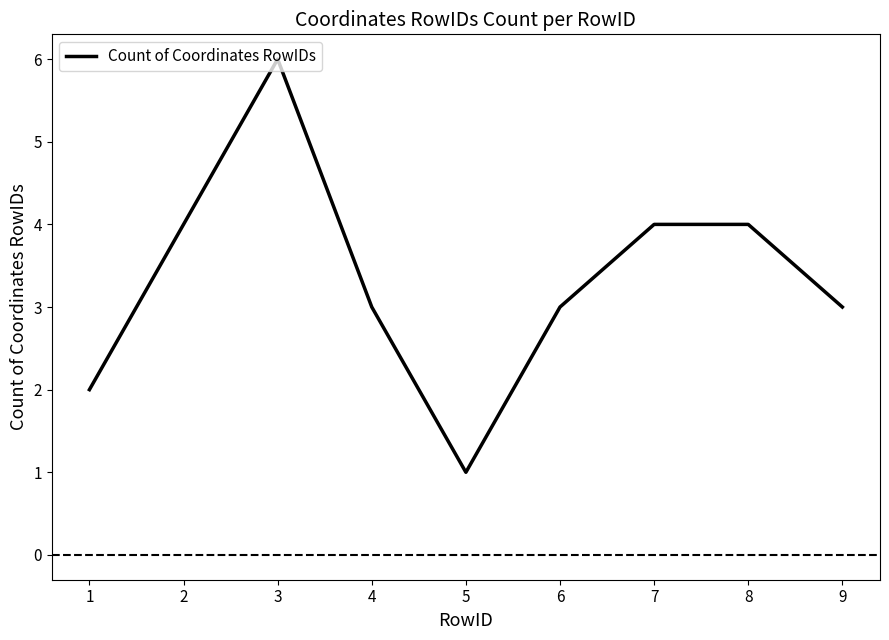

True or false: the data shows 3 at 9.

True